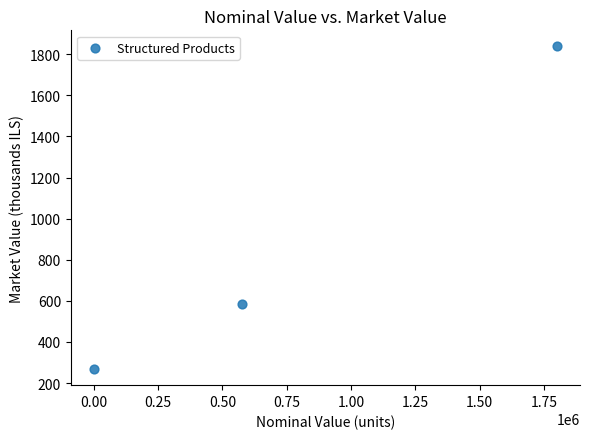

What is the average X value?

792147.3